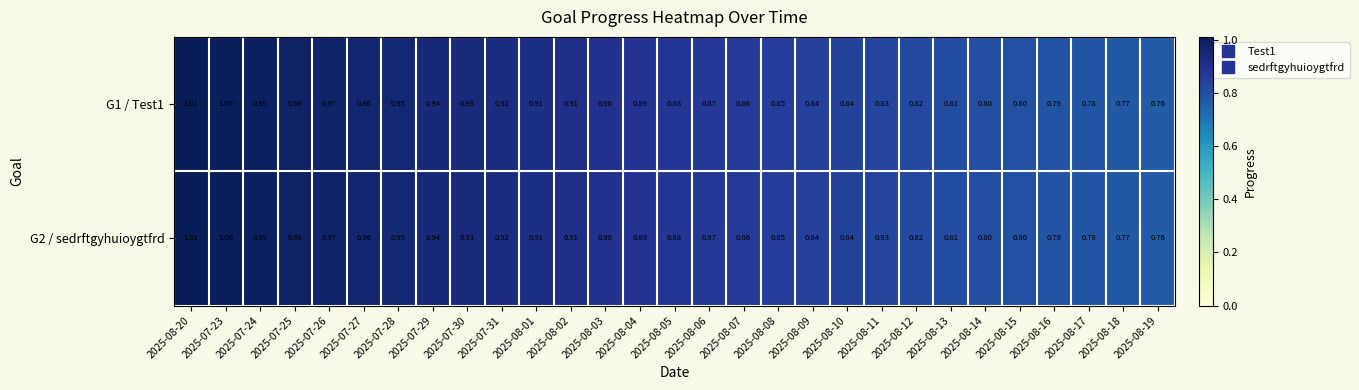

Is the value of G1 / Test1 at 2025-07-26 greater than the value of G2 / sedrftgyhuioygtfrd at 2025-08-19?

Yes